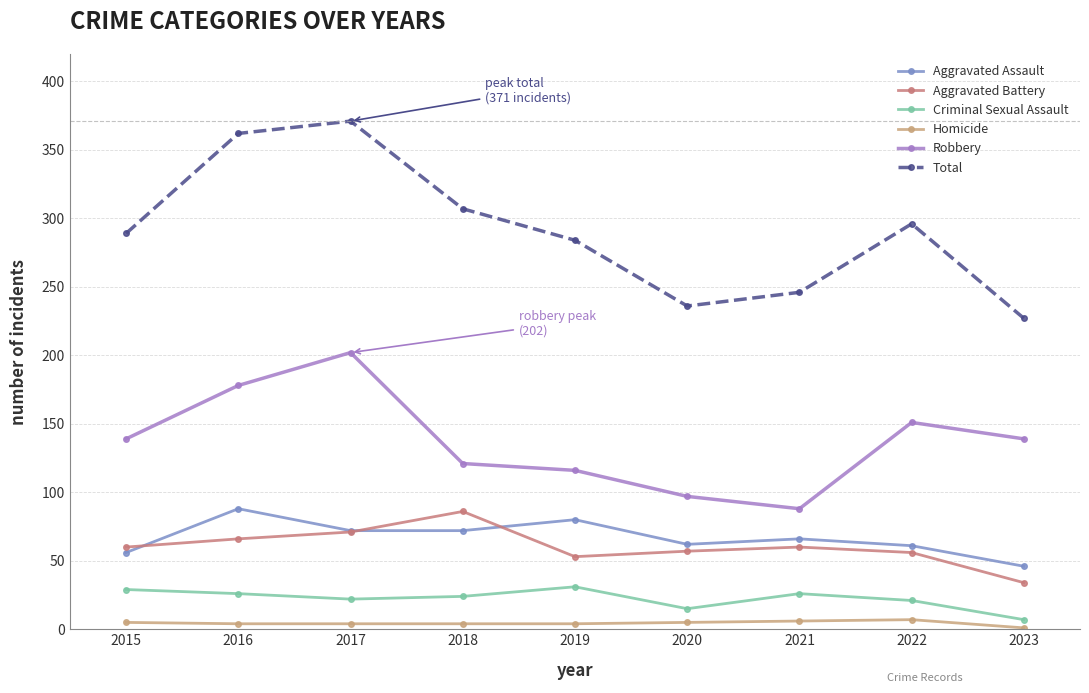

What value does the Aggravated Assault series have at 2016, to the nearest 10?

90